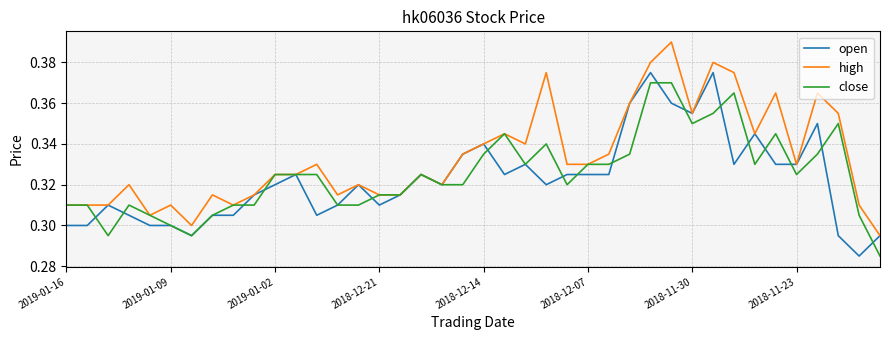

Which series has the widest spread of values?

high